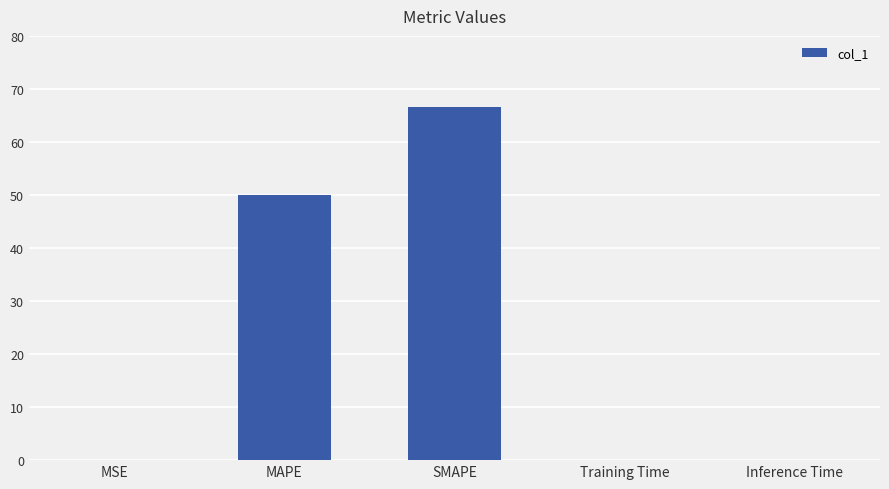

Which has a higher value, SMAPE or MAPE?

SMAPE